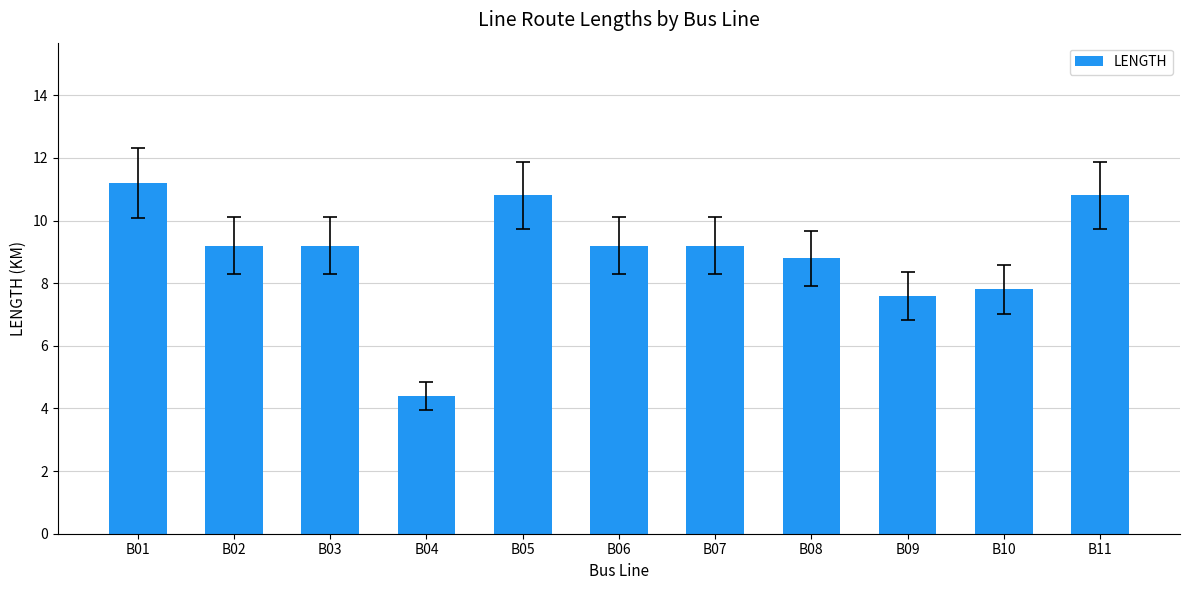

Reading left to right, list all the values displayed in this chart.

11.2	9.2	9.2	4.4	10.8	9.2	9.2	8.8	7.6	7.8	10.8